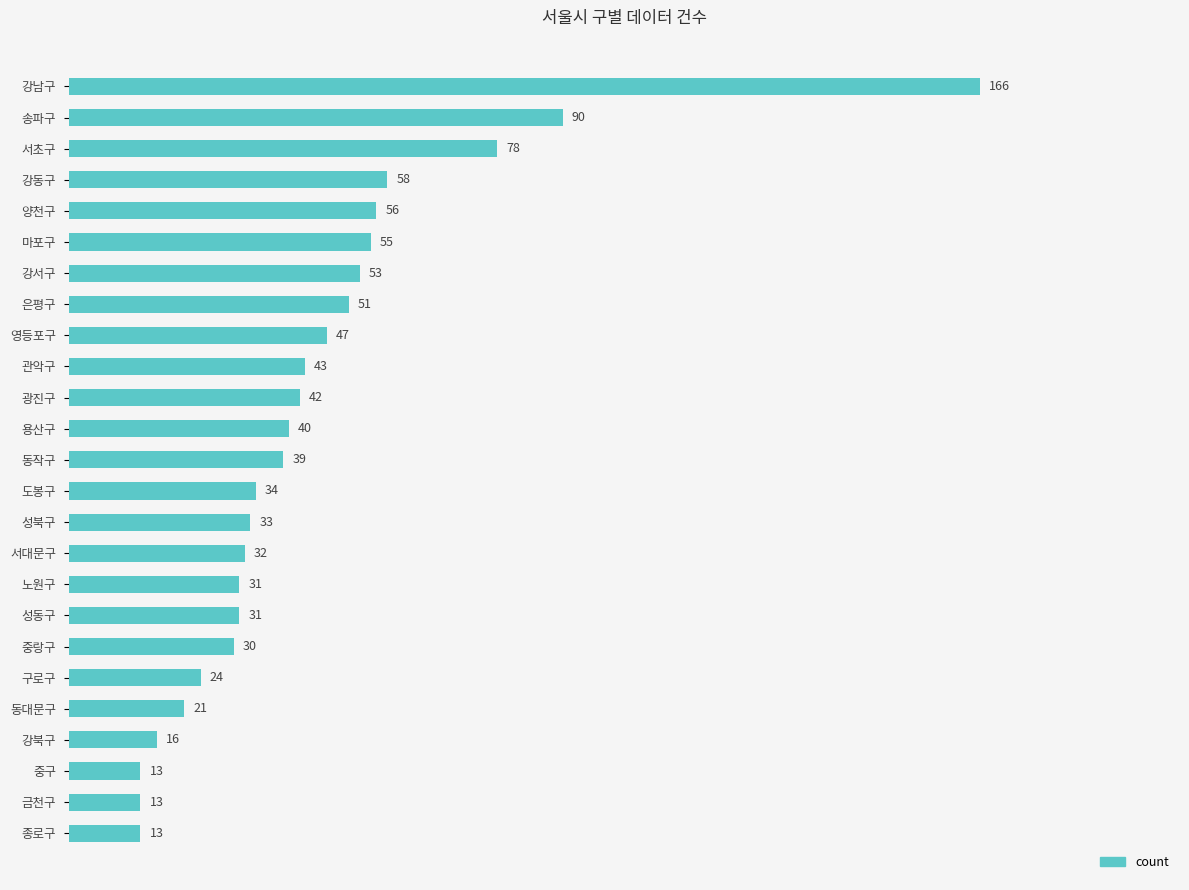

How many data points are less than 39?

12